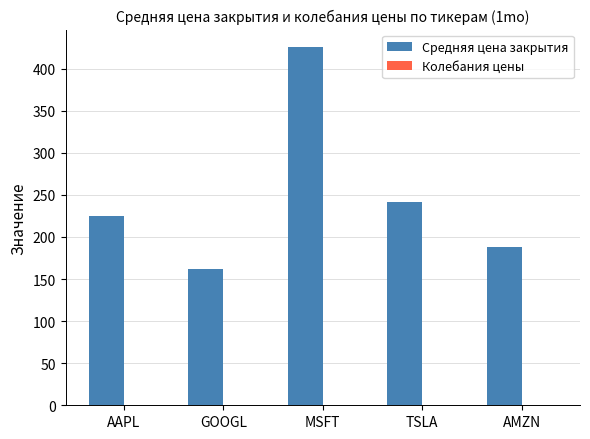

Are the bars grouped side by side (vs. stacked)?

Yes